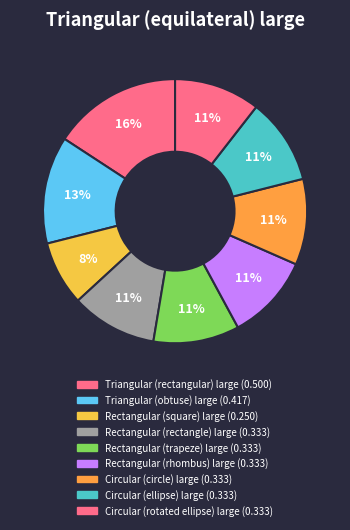

How many segments does this pie chart have?

9